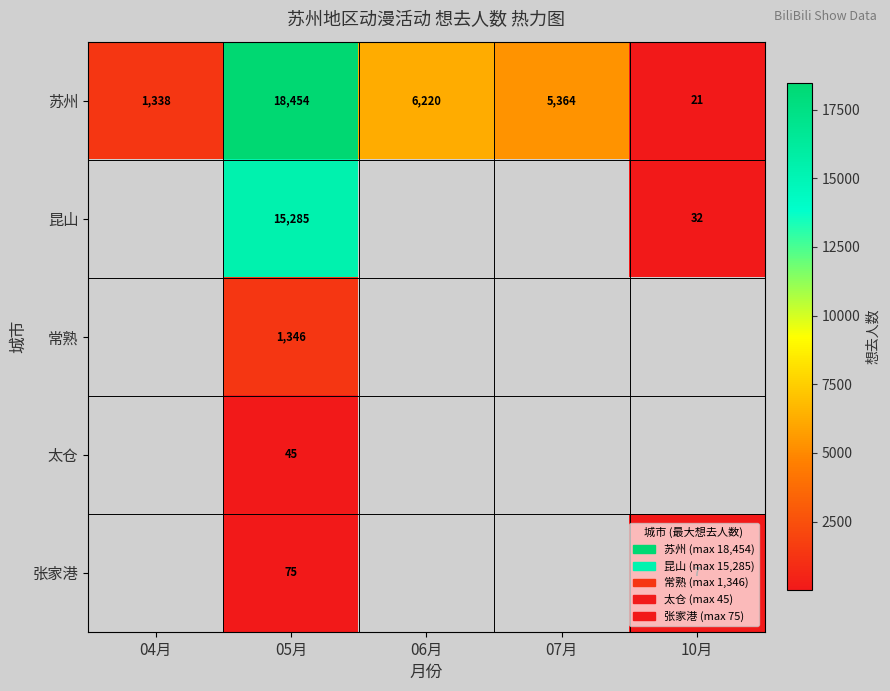

How many data points does each series have?

5